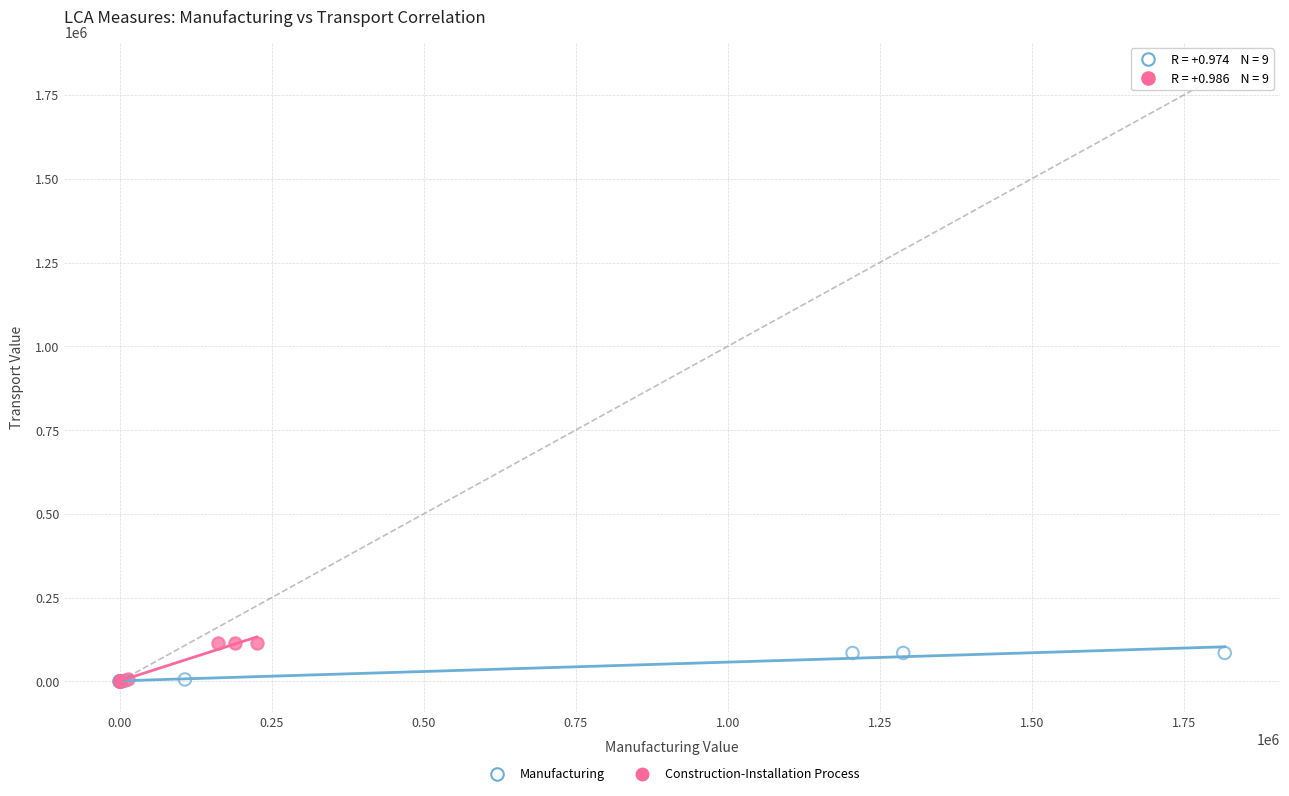

Which series has the largest Y range (max minus min)?

Construction-Installation Process